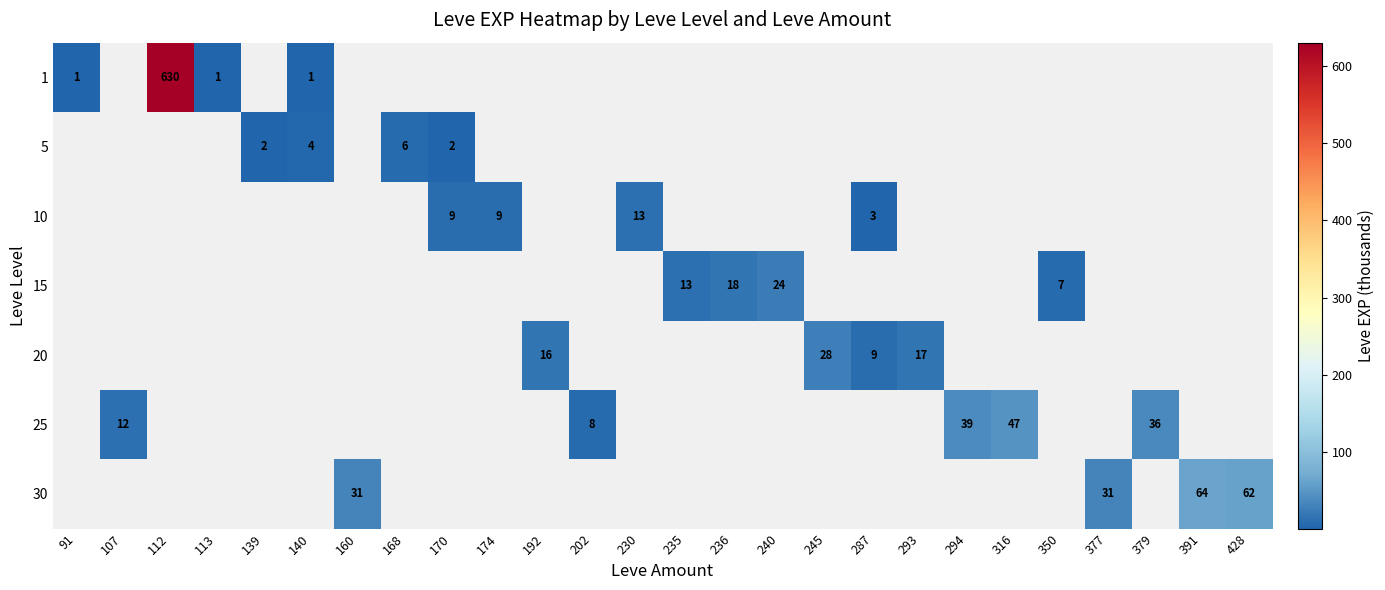

Which category has the highest value across all series?

112